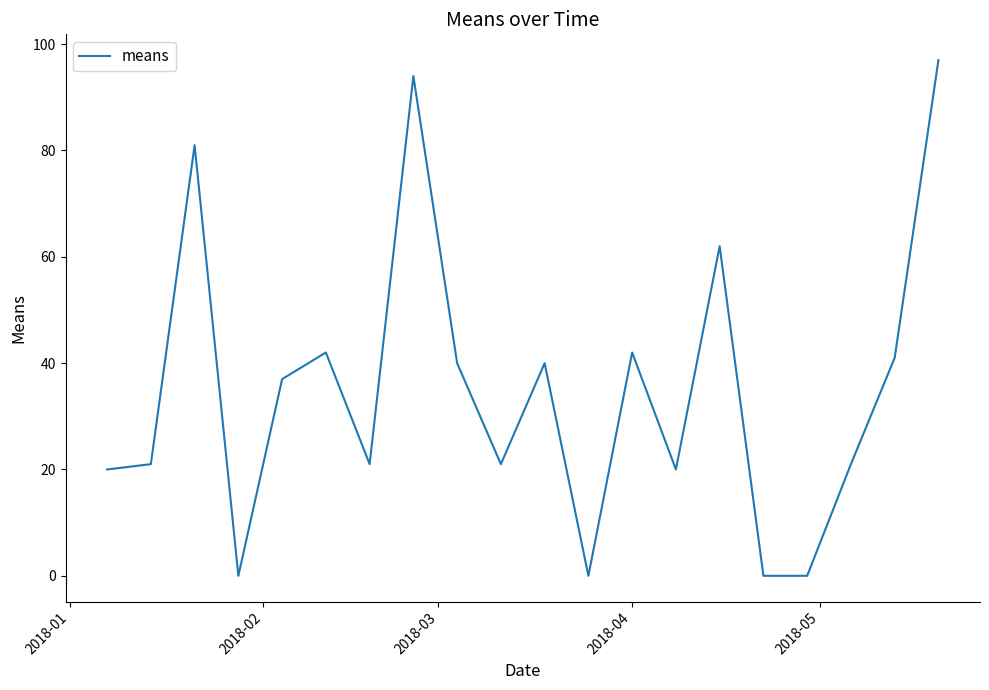

What is the difference between the maximum and minimum values?

97